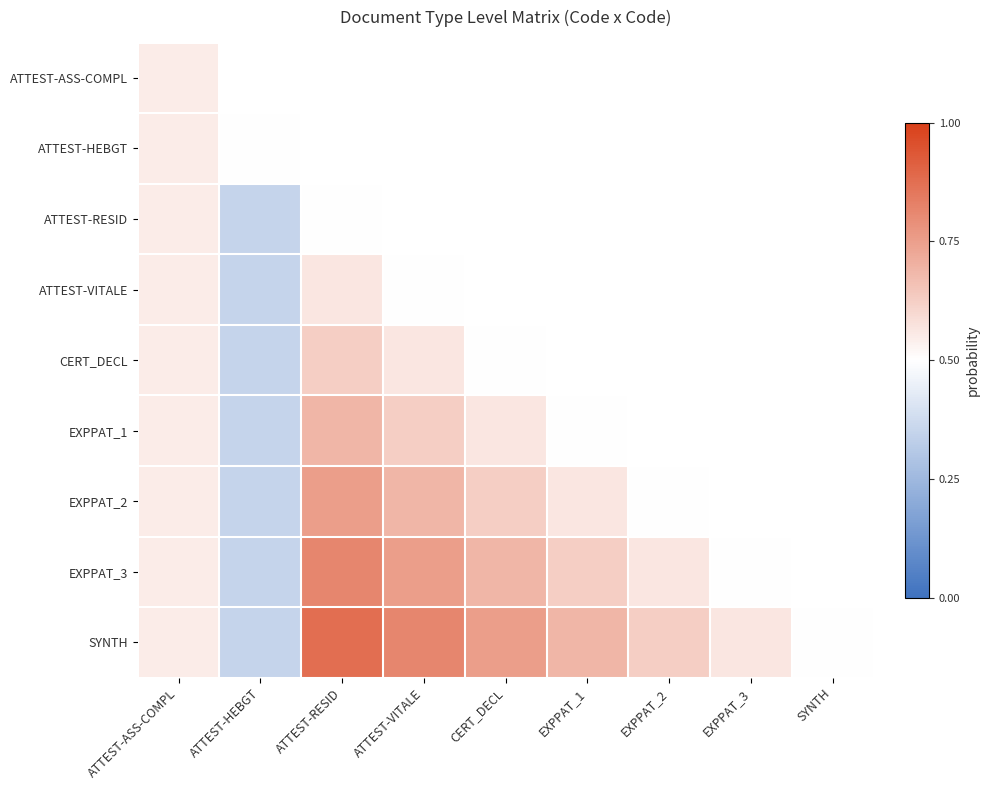

What is the difference between the maximum and minimum values in the EXPPAT_3 series?

0.5